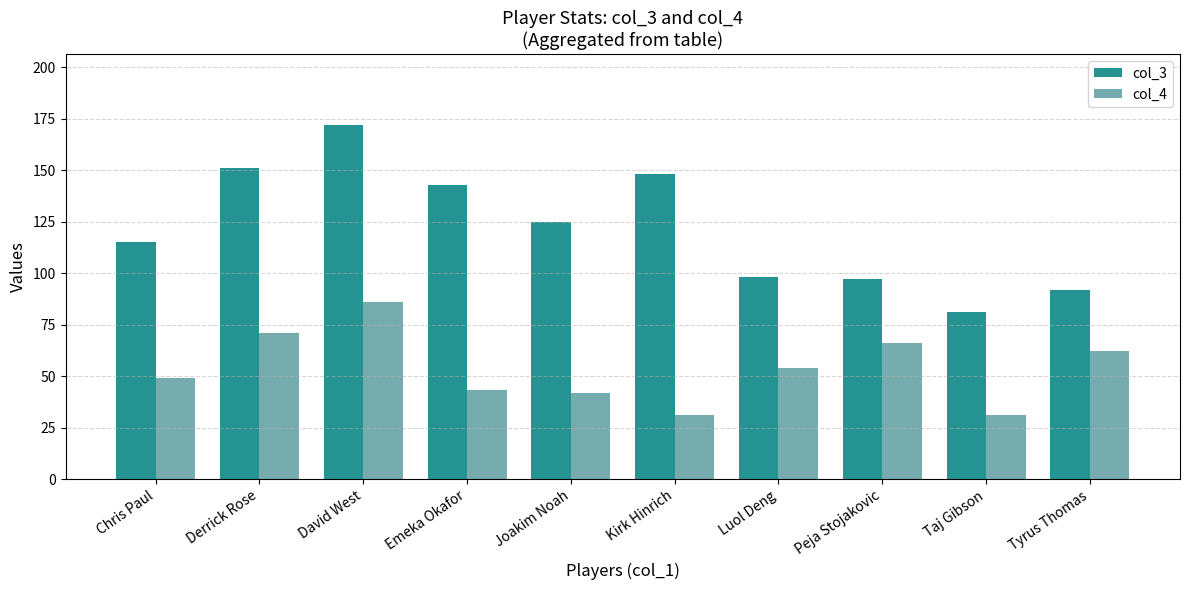

What is the average value of the col_4 series?

54